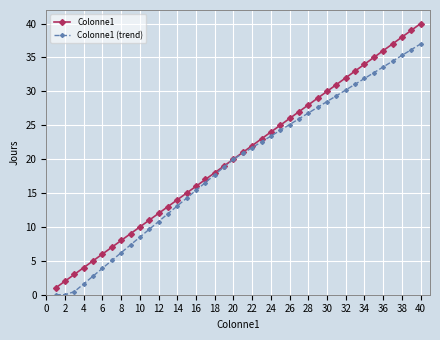

Which series has the largest range (max minus min)?

Colonne1